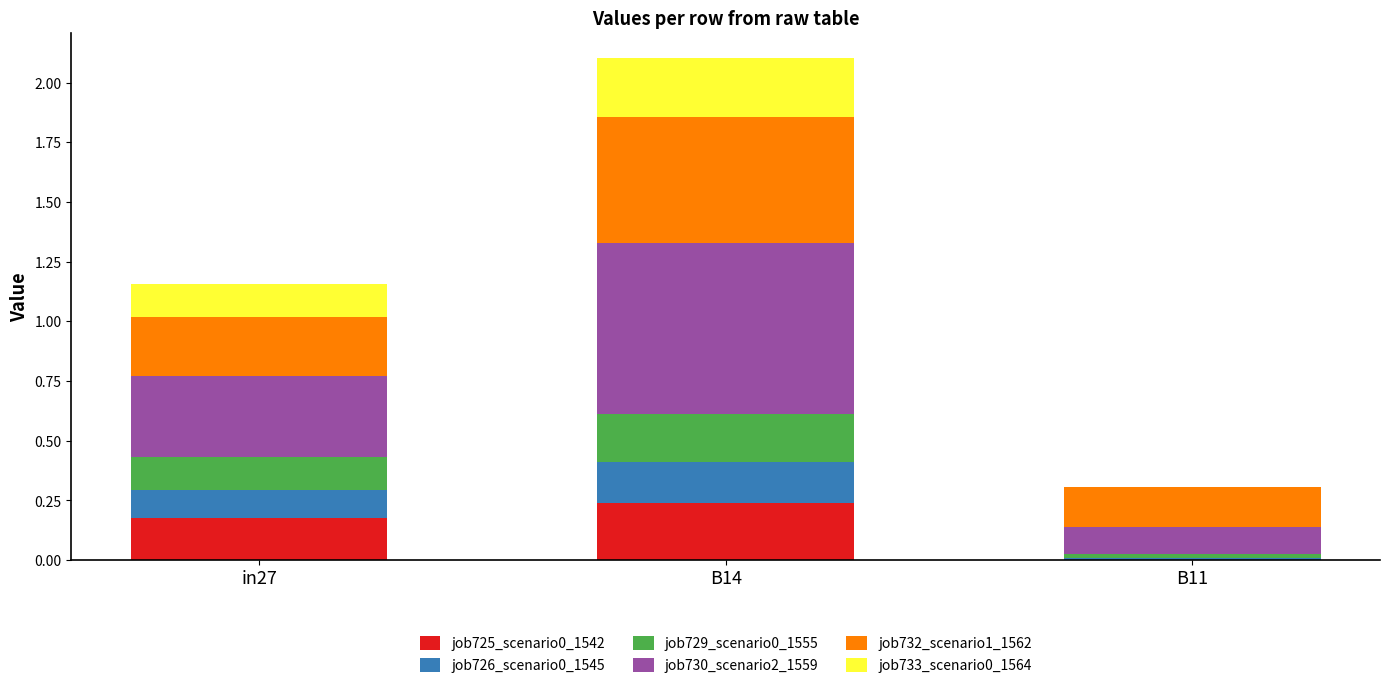

At which label does job725_scenario0_1542 reach its peak?

B14